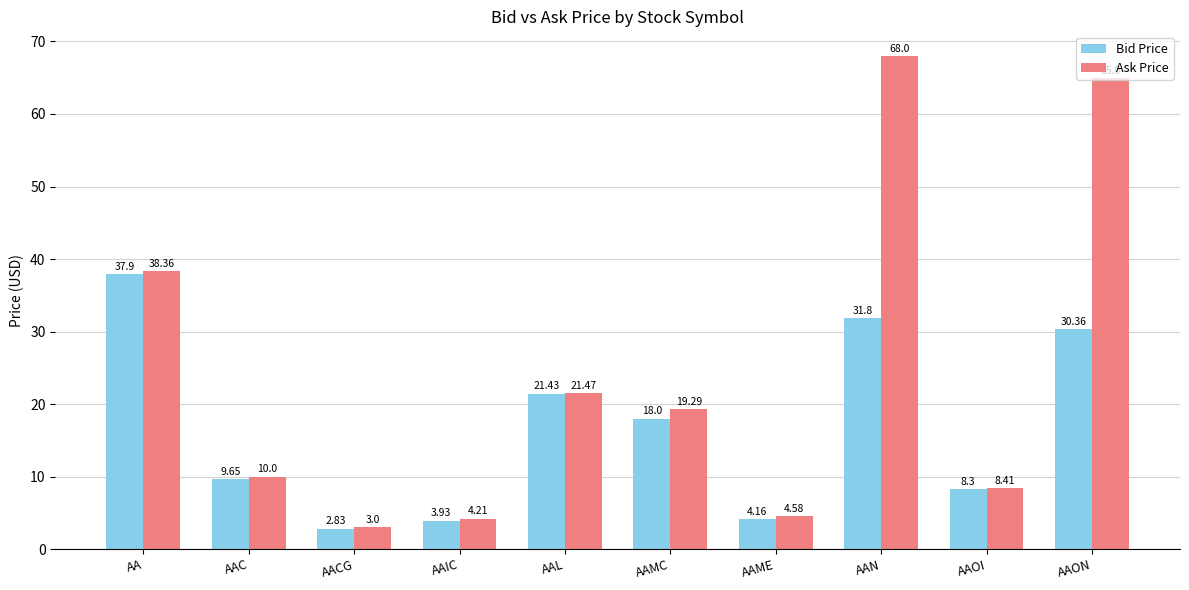

What is the label of the 6th bar from the right?

AAL